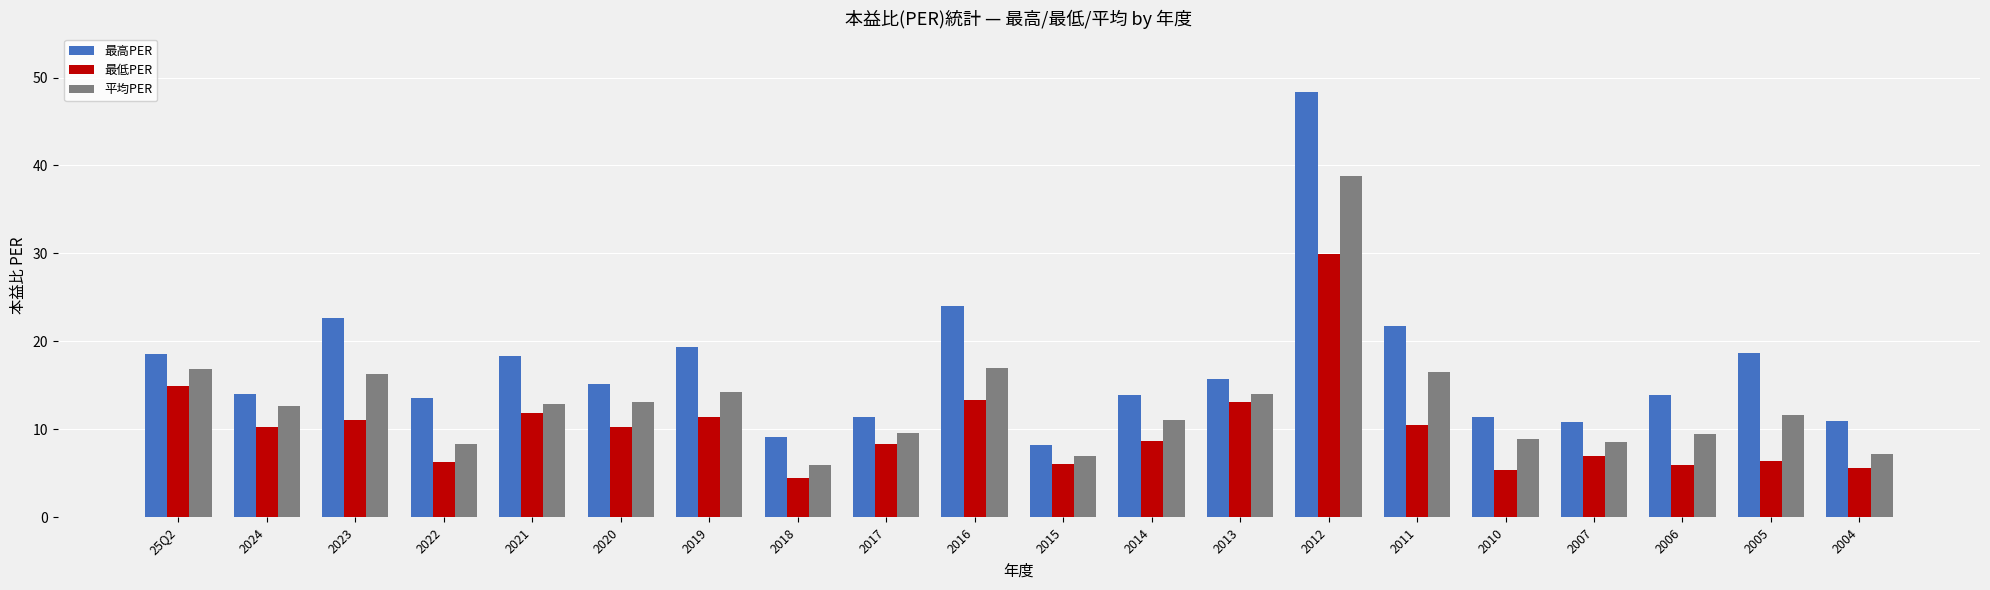

At which label does 最低PER first exceed 10?

25Q2